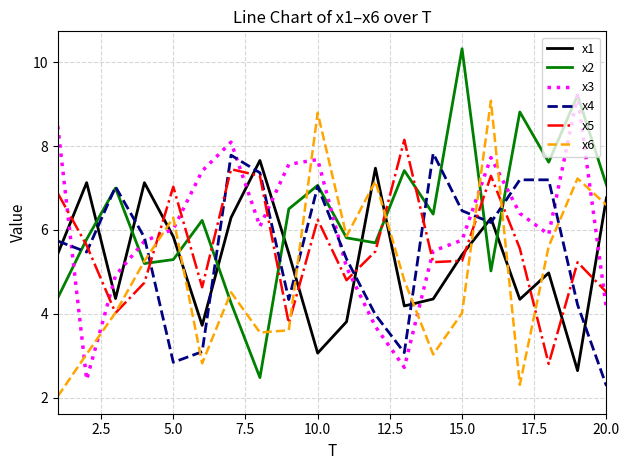

True or false: x3 and x5 intersect in this chart.

True